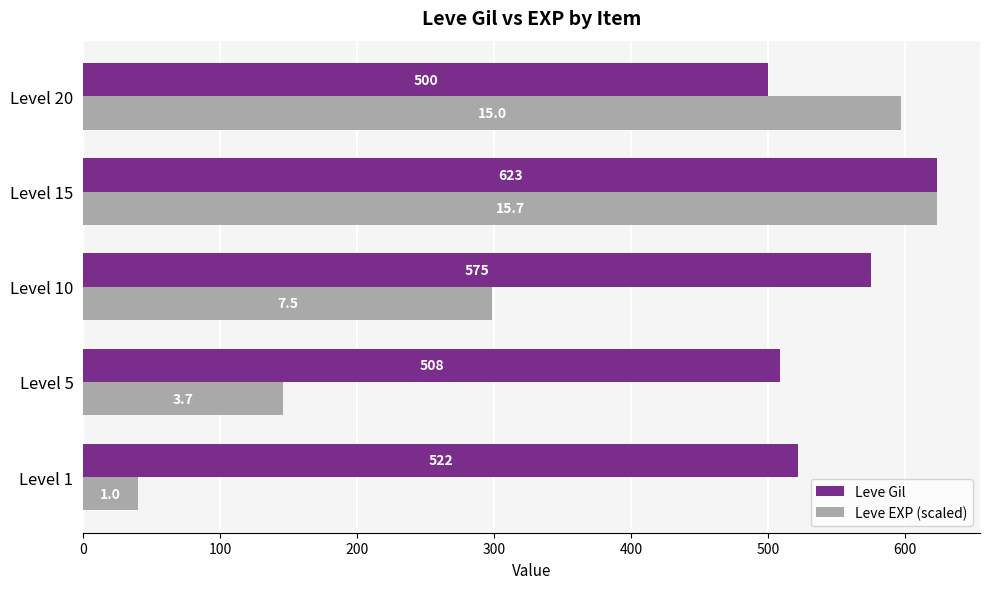

How many series are shown in this chart?

2